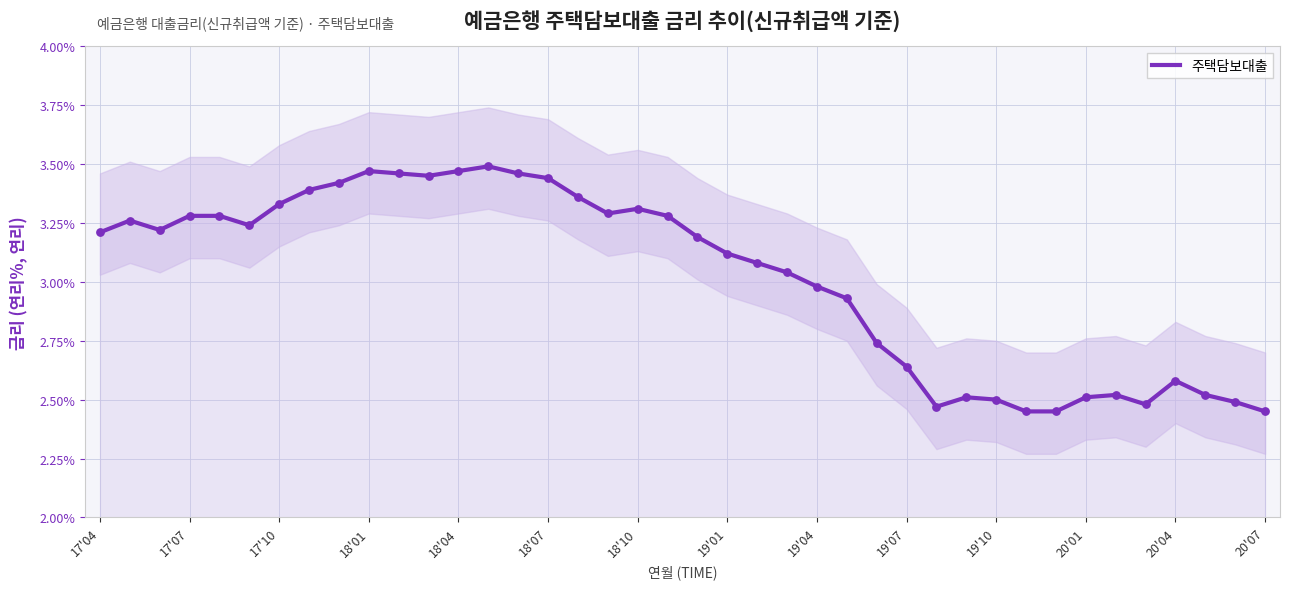

The value of 주택담보대출 at 19'04 is 4.9. True or false?

False